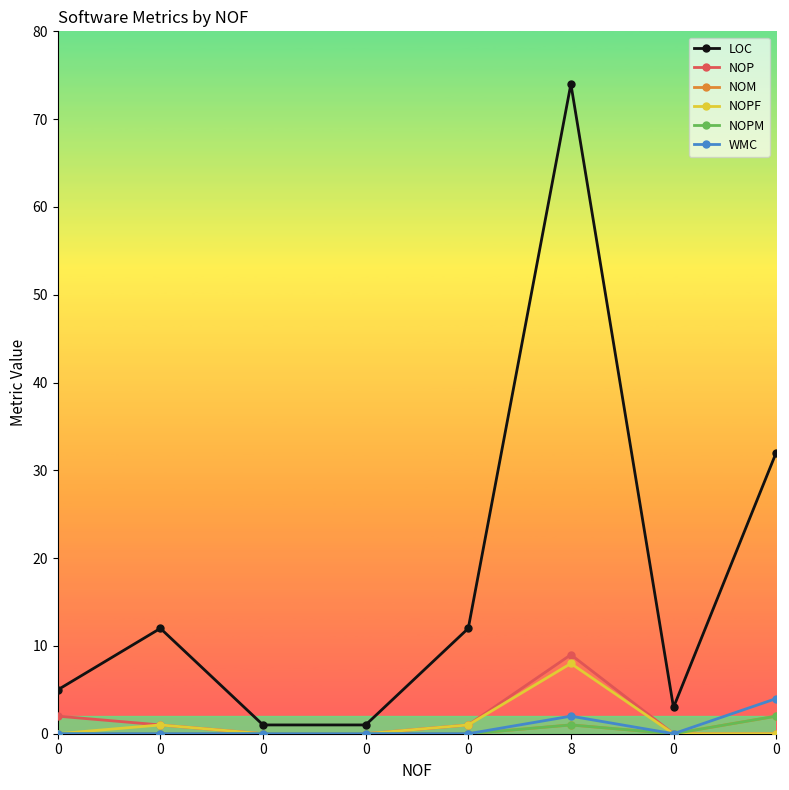

Is this an area chart (filled region under the line)?

No